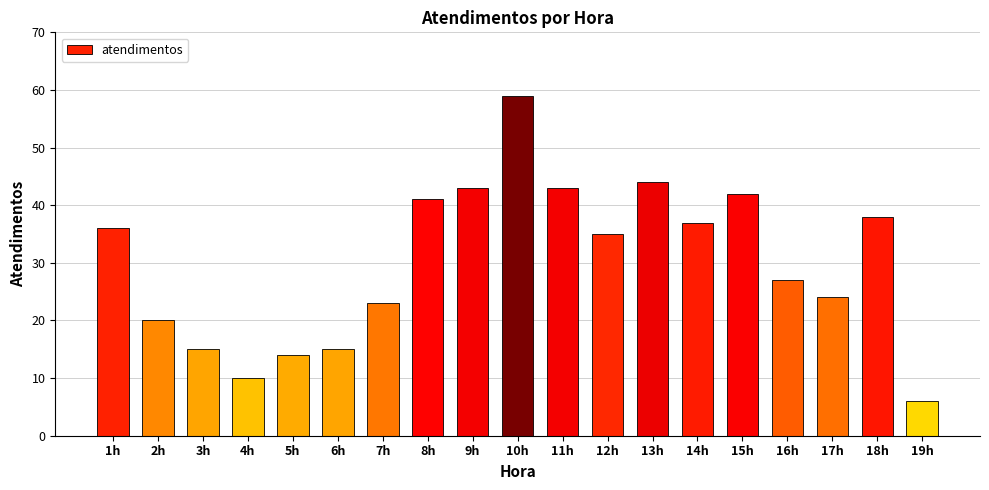

What is the value of the 15th bar from the left?

42